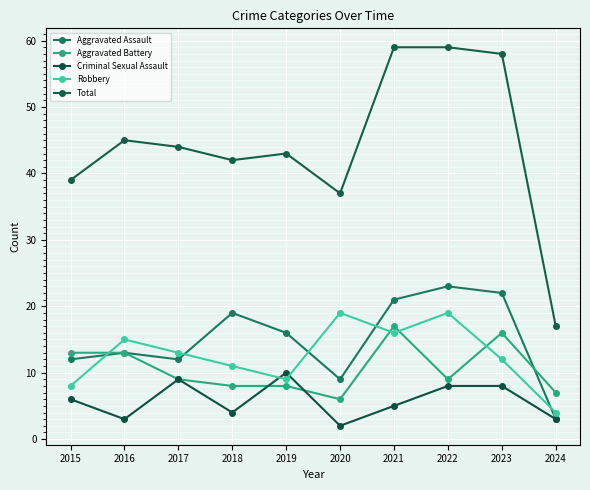

Which category has the lowest value across all series?

2020